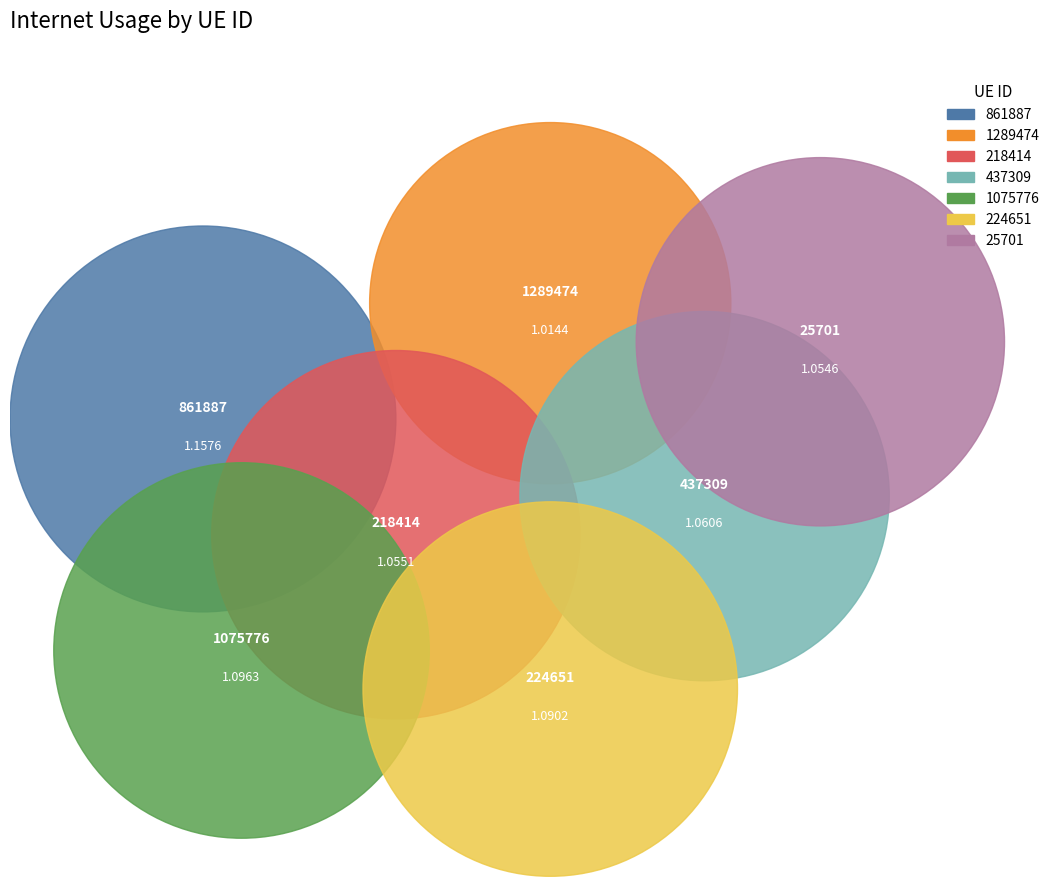

Which slice is the largest?

861887